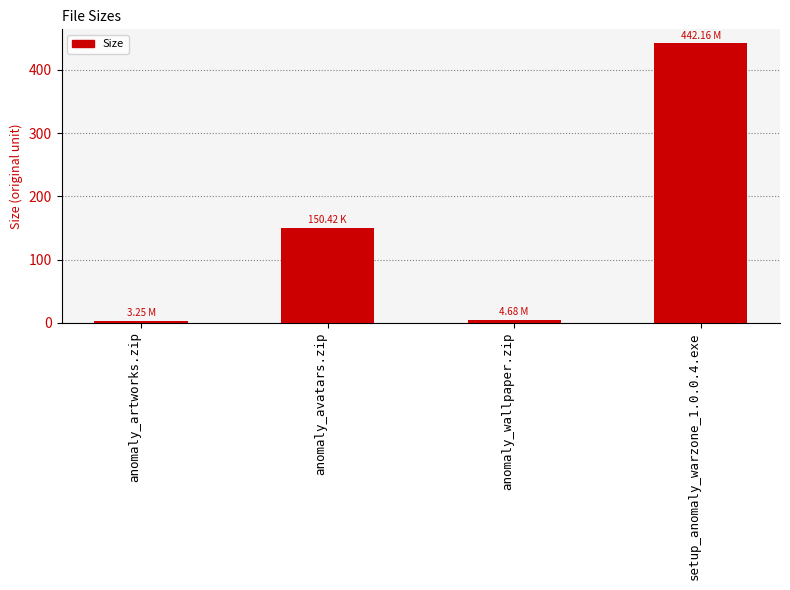

What is the average value?

150.1